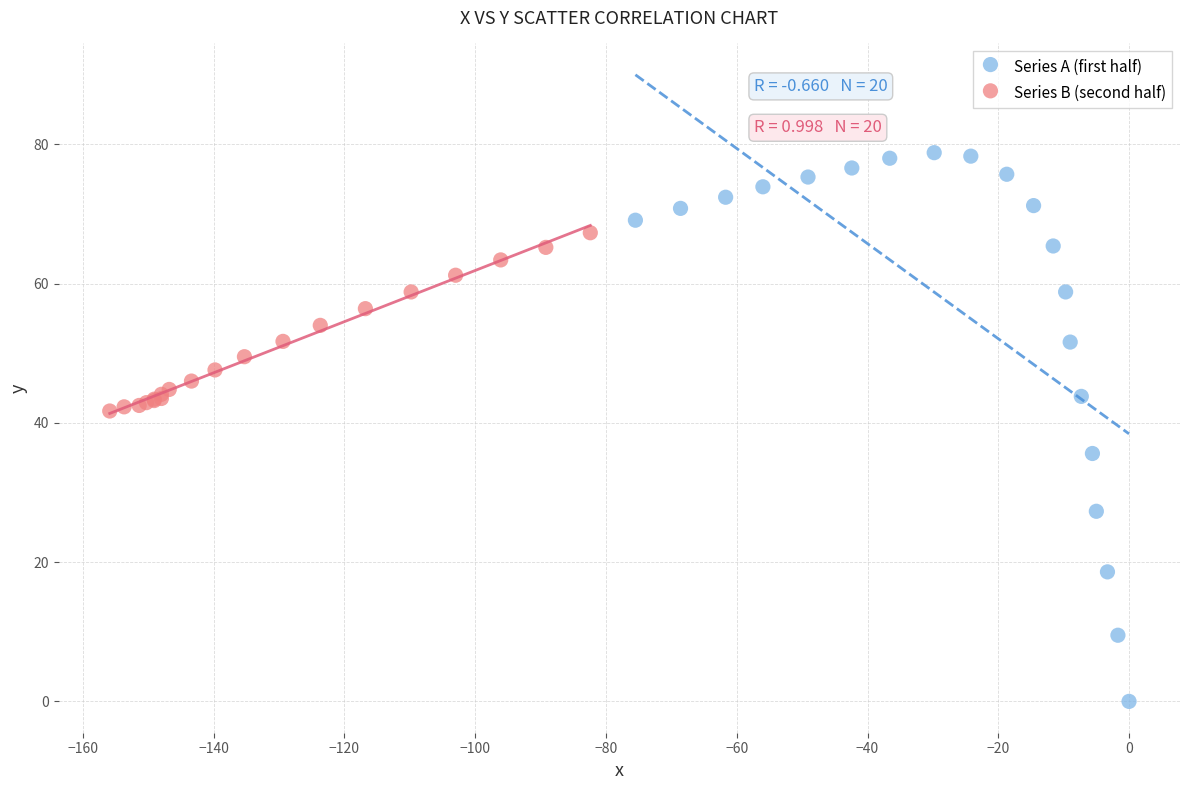

Which series contains the lowest Y value?

Series A (first half)